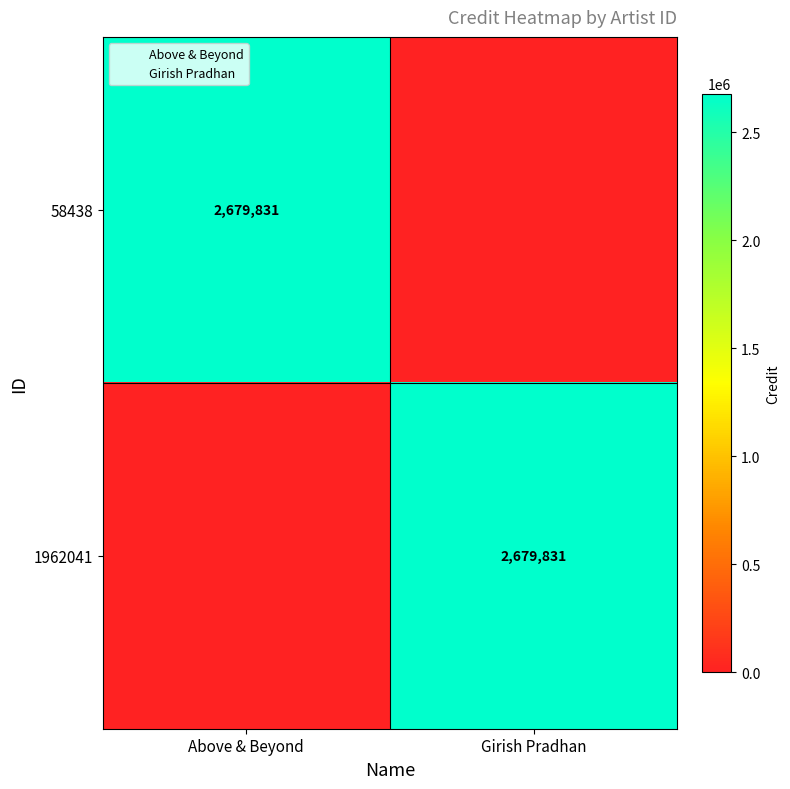

At which label does 1962041 reach its peak?

Girish Pradhan